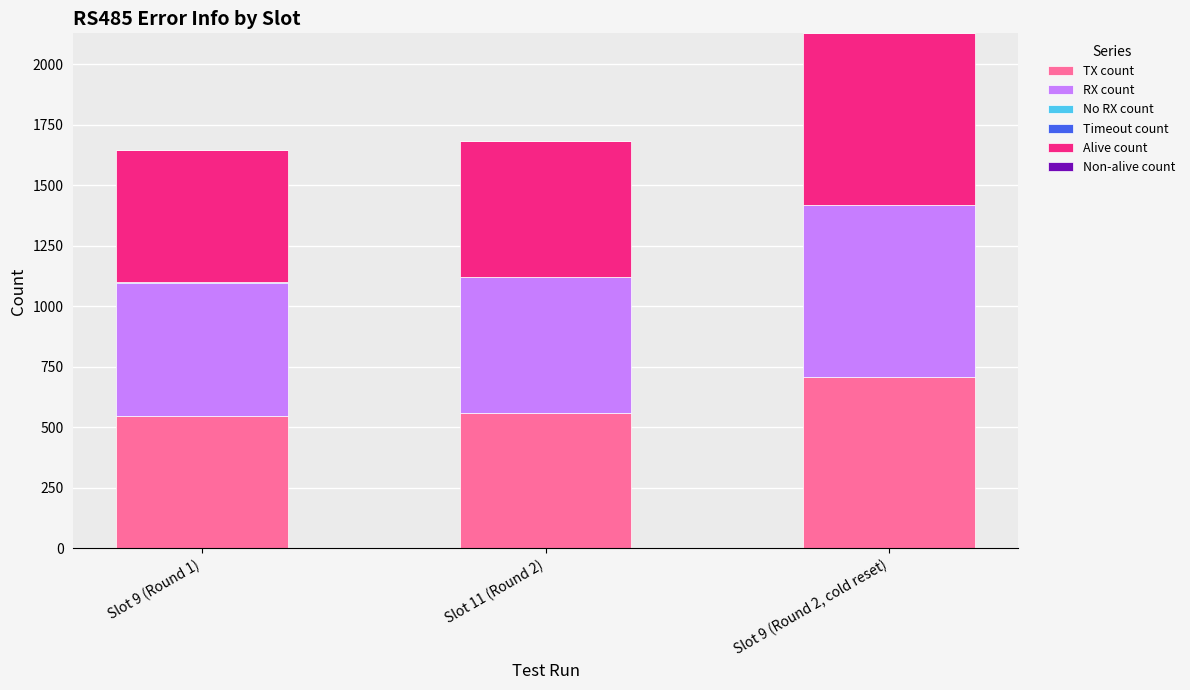

At which label does TX count reach its peak?

Slot 9 (Round 2, cold reset)